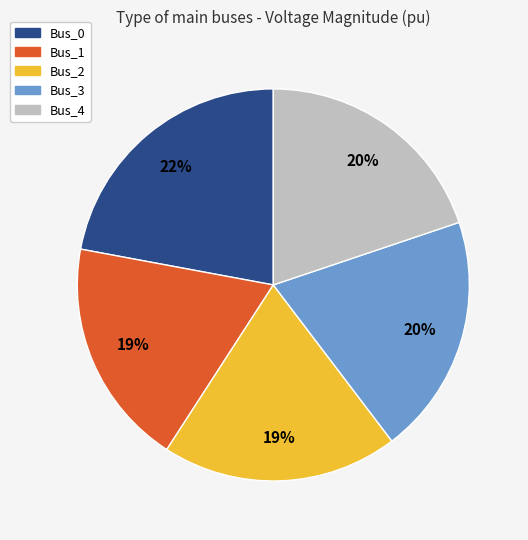

The Bus_4 slice represents 20% of the pie. True or false?

True